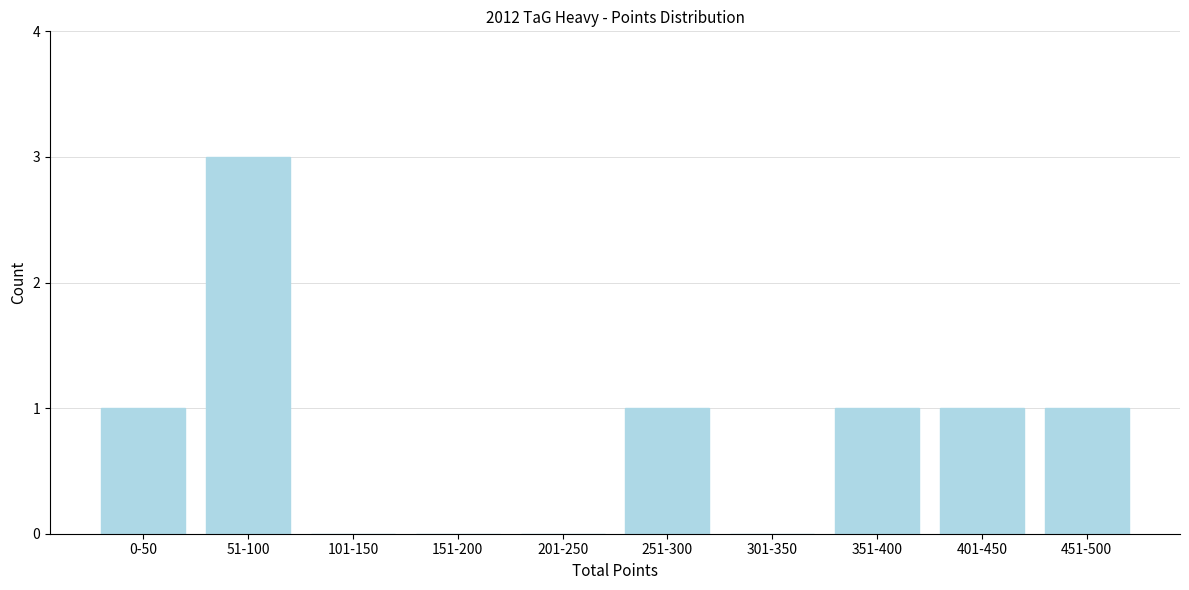

Reading right to left, what are all the values shown in this chart?

451-500=1	401-450=1	351-400=1	301-350=0	251-300=1	201-250=0	151-200=0	101-150=0	51-100=3	0-50=1